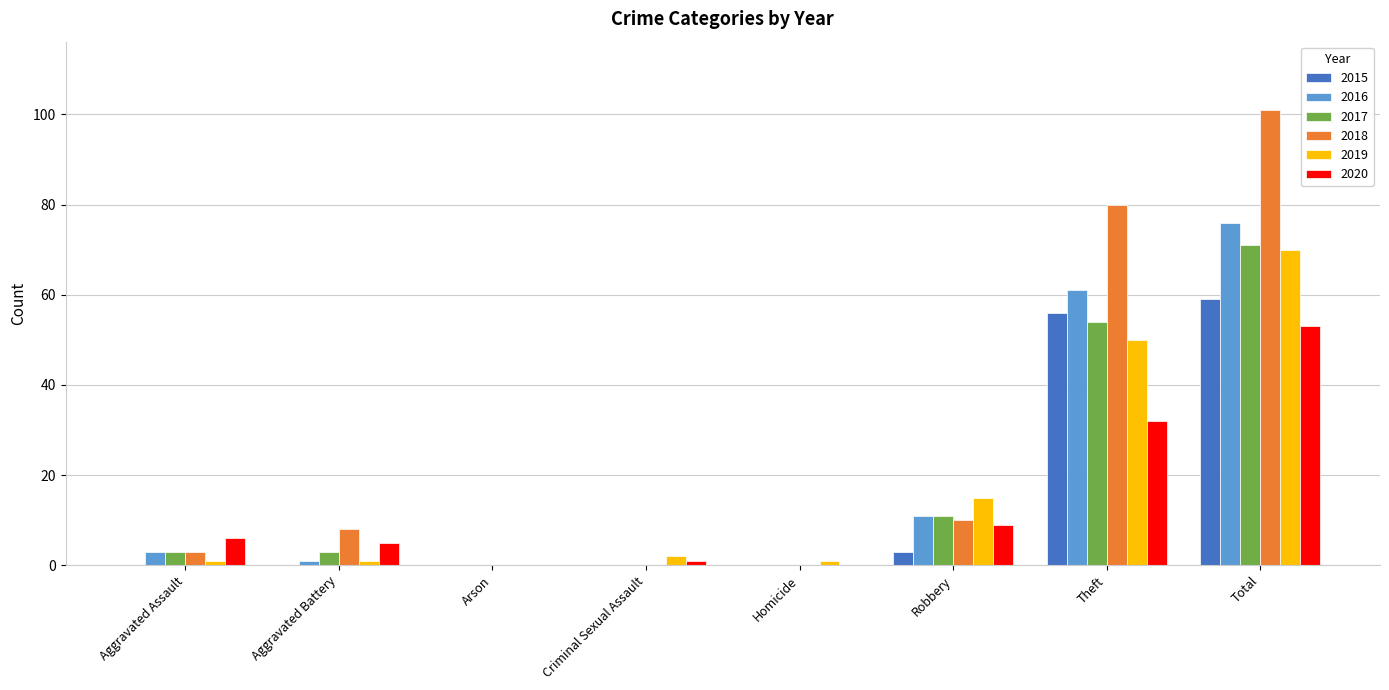

Reading left to right, list all the values displayed in this chart.

2015: 0	0	0	0	0	3	56	59
2016: 3	1	0	0	0	11	61	76
2017: 3	3	0	0	0	11	54	71
2018: 3	8	0	0	0	10	80	101
2019: 1	1	0	2	1	15	50	70
2020: 6	5	0	1	0	9	32	53